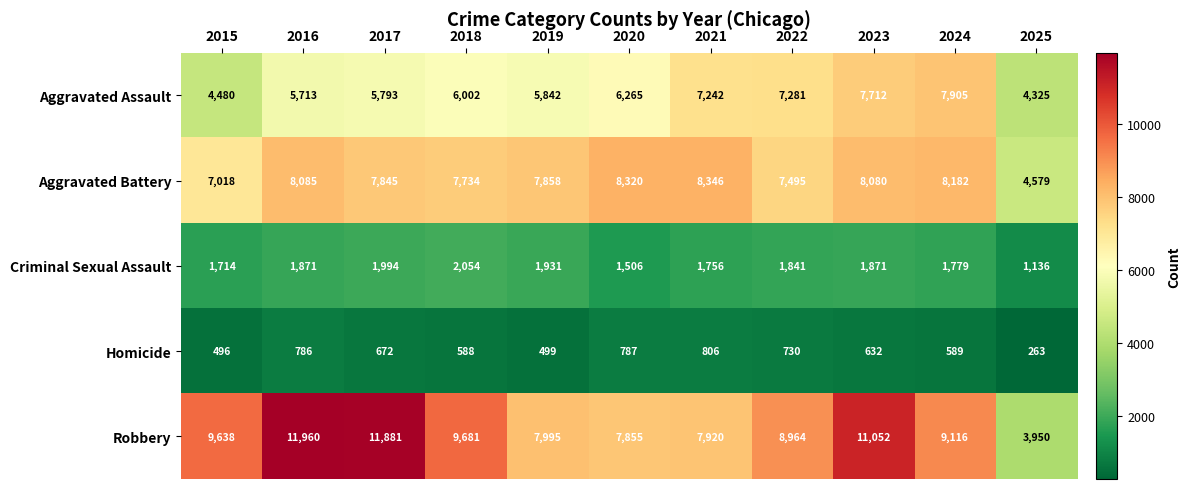

The value of Criminal Sexual Assault at 2016 is 3223. True or false?

False